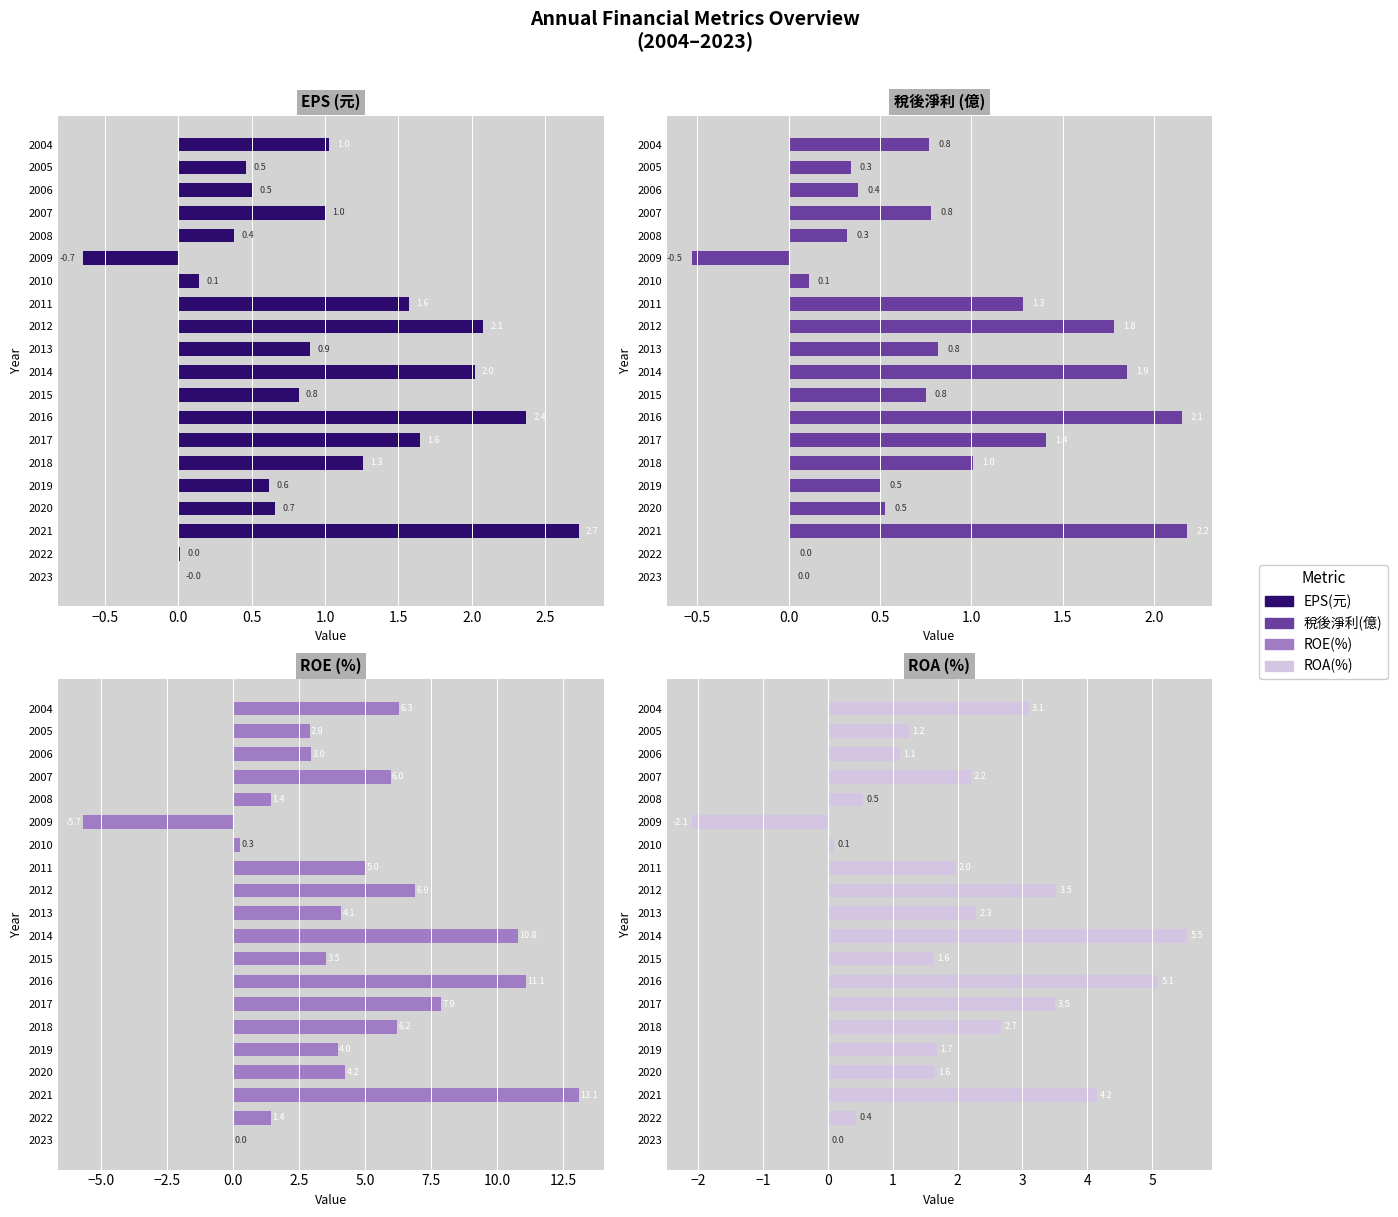

Which series has the largest range (max minus min)?

ROE(%)